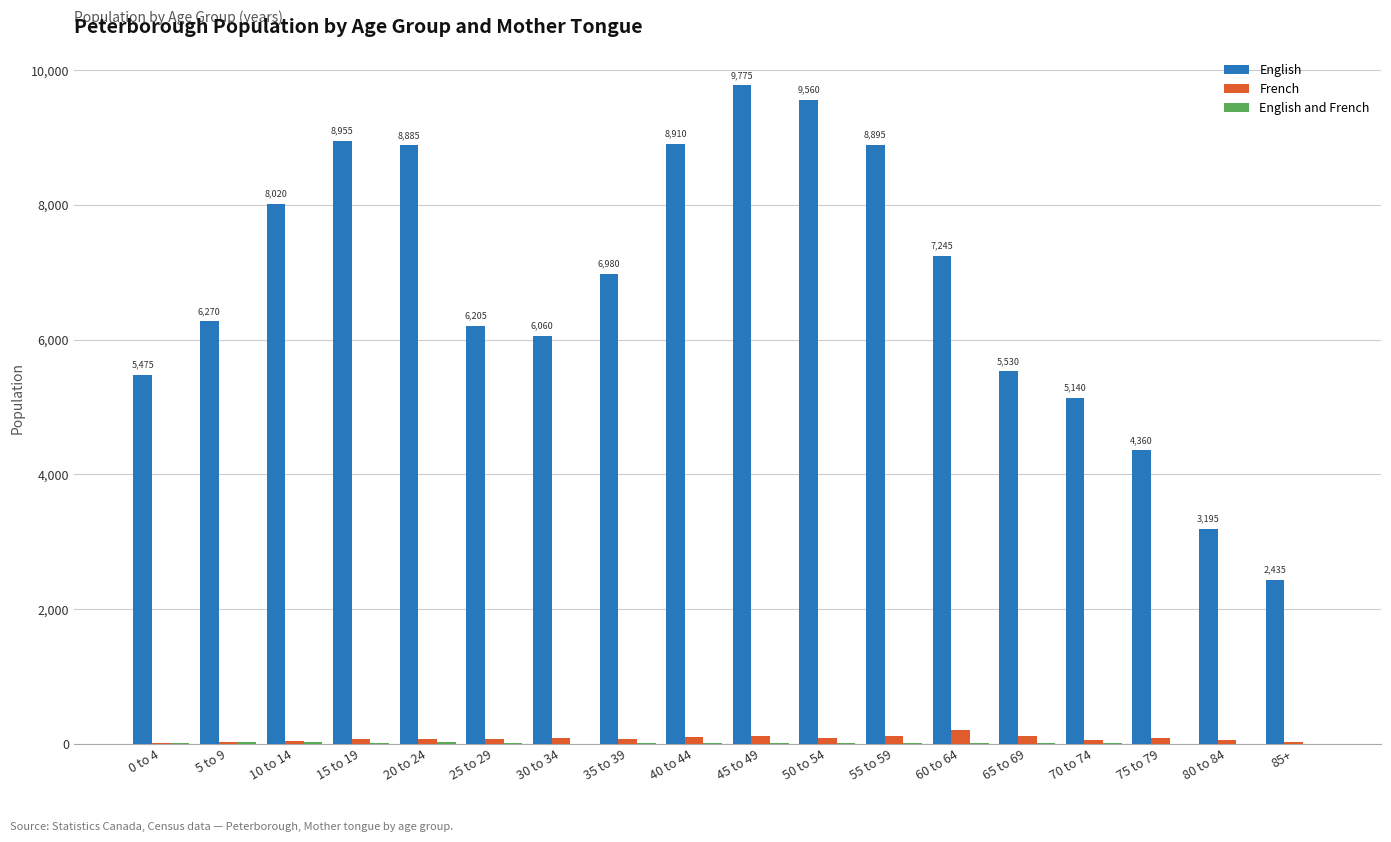

What is the greatest value displayed?

9775